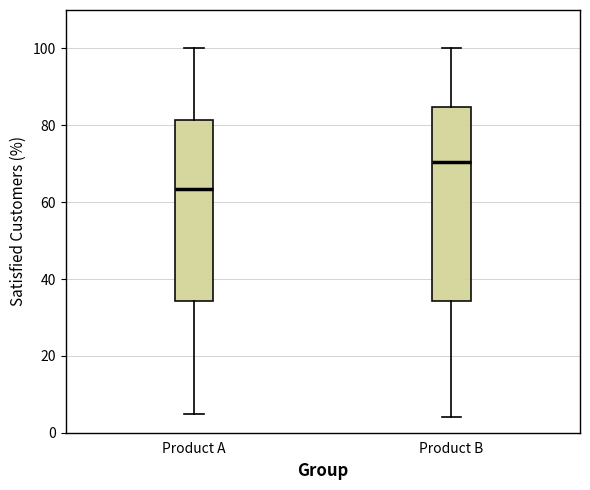

Which box is the tallest, from its lower edge to its upper edge?

Product B